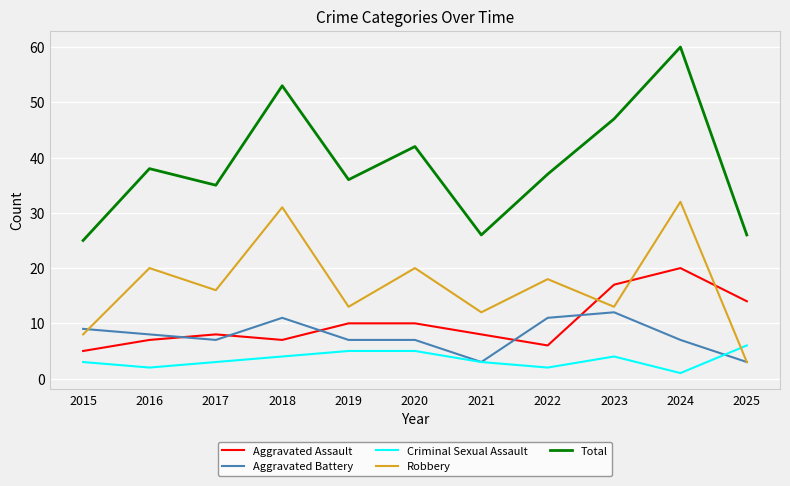

Rank the series by their maximum value, from lowest to highest.

Criminal Sexual Assault, Aggravated Battery, Aggravated Assault, Robbery, Total